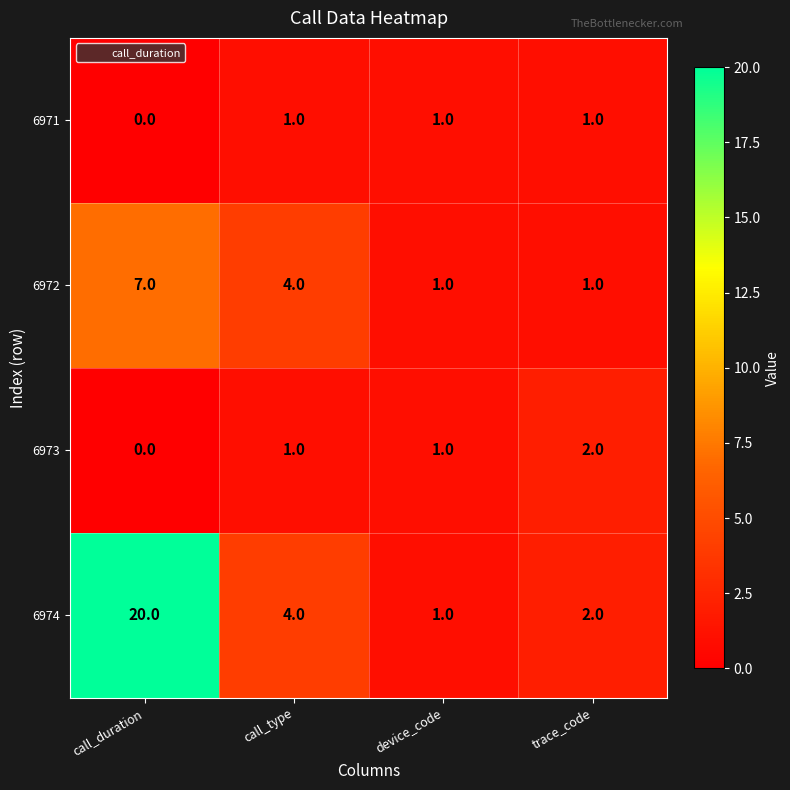

Count the number of data series in this chart.

4